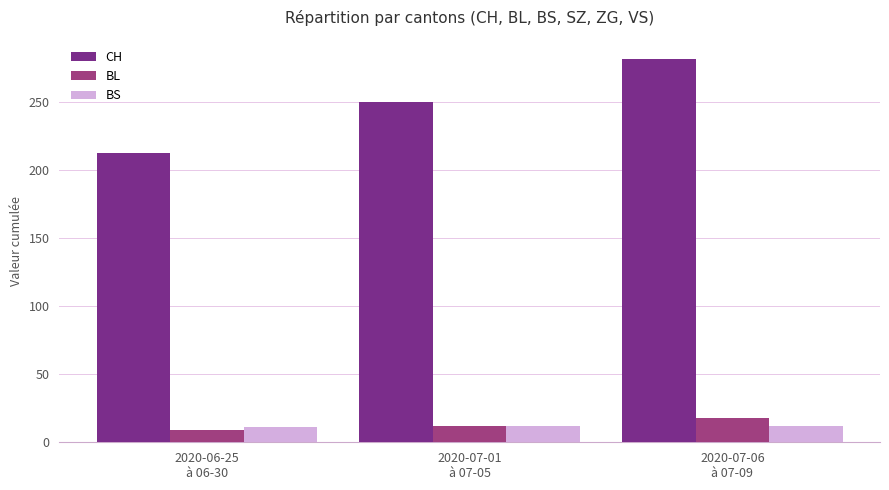

Count the number of categories in the chart.

3